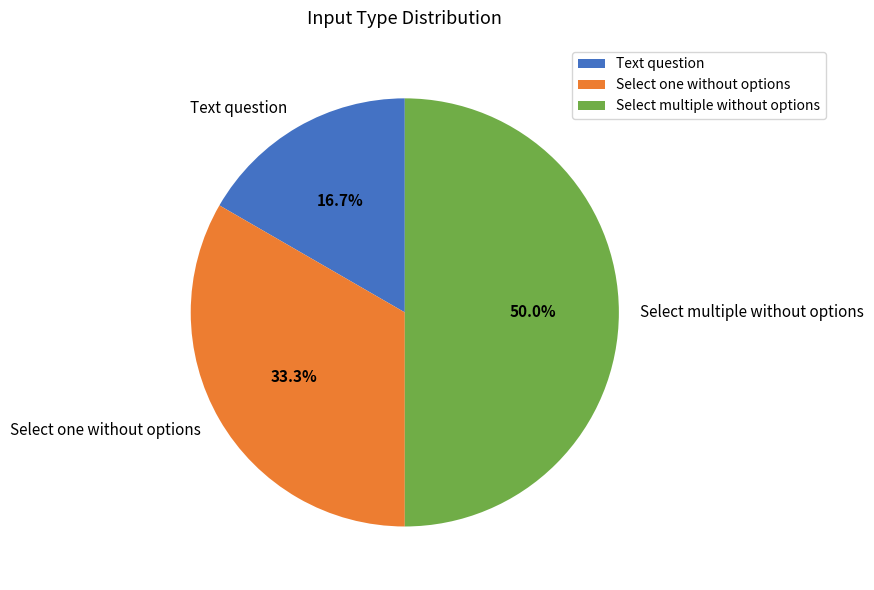

To the nearest percent, what portion does Select multiple without options represent?

50%